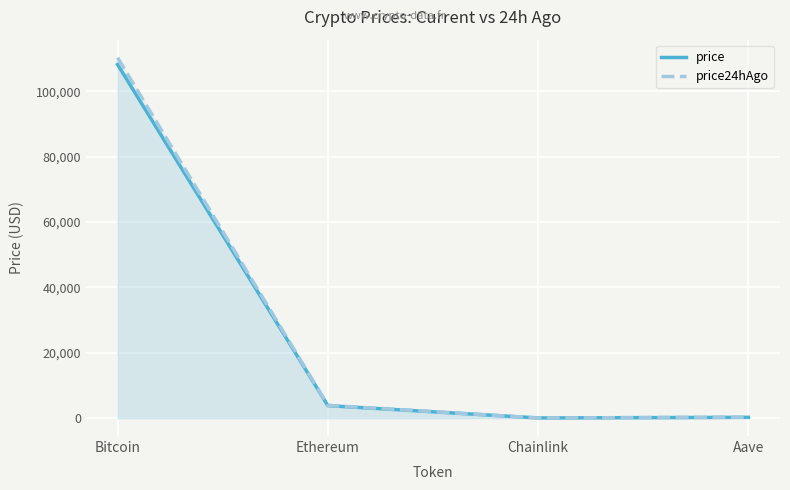

Which series has the largest total across all categories?

price24hAgo